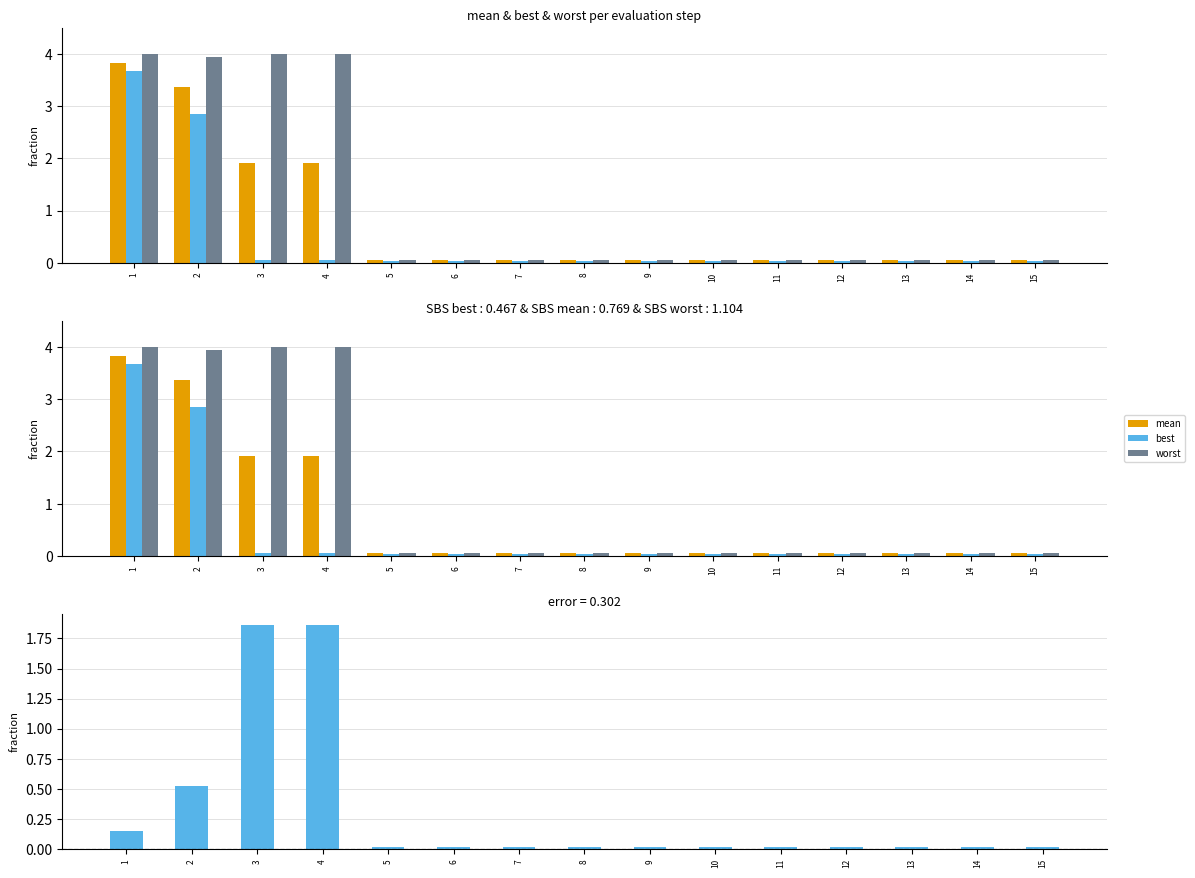

Reading right to left, what are all the values shown in this chart?

mean: 0.0	0.0	0.0	0.0	0.0	0.0	0.0	0.0	0.0	0.0	0.0	1.9	1.9	3.4	3.8
best: 0.0	0.0	0.0	0.0	0.0	0.0	0.0	0.0	0.0	0.0	0.0	0.1	0.1	2.9	3.7
worst: 0.1	0.1	0.1	0.1	0.1	0.1	0.1	0.1	0.1	0.1	0.1	4.0	4.0	4.0	4.0
mean - best: 0.0	0.0	0.0	0.0	0.0	0.0	0.0	0.0	0.0	0.0	0.0	1.9	1.9	0.5	0.2